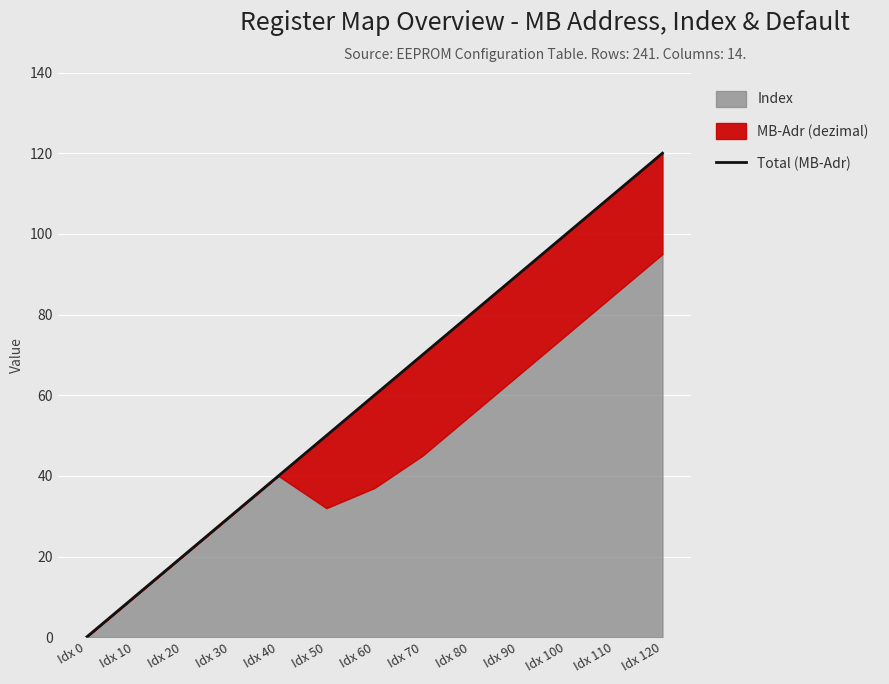

What is the average value?

60